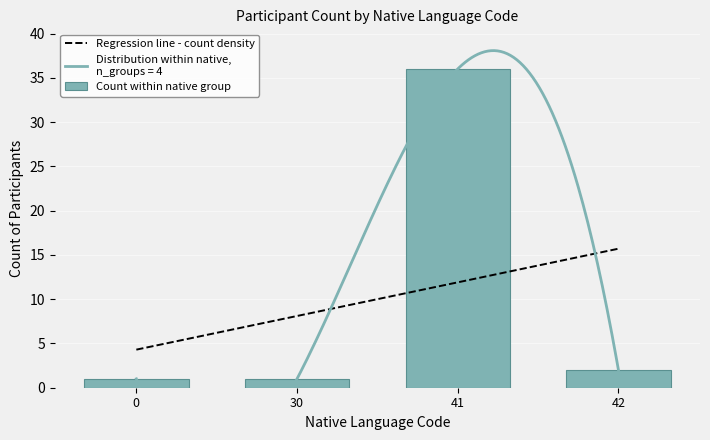

What is the value of the Count within native group bar at the 1st from the left?

1